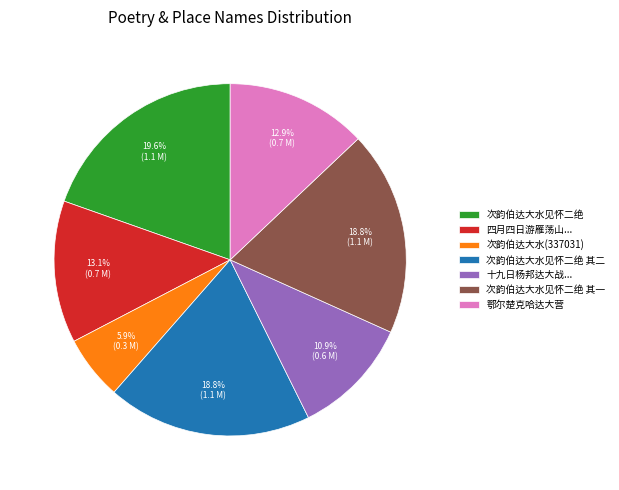

True or false: 次韵伯达大水见怀二绝 其一 accounts for 19% of the total.

True